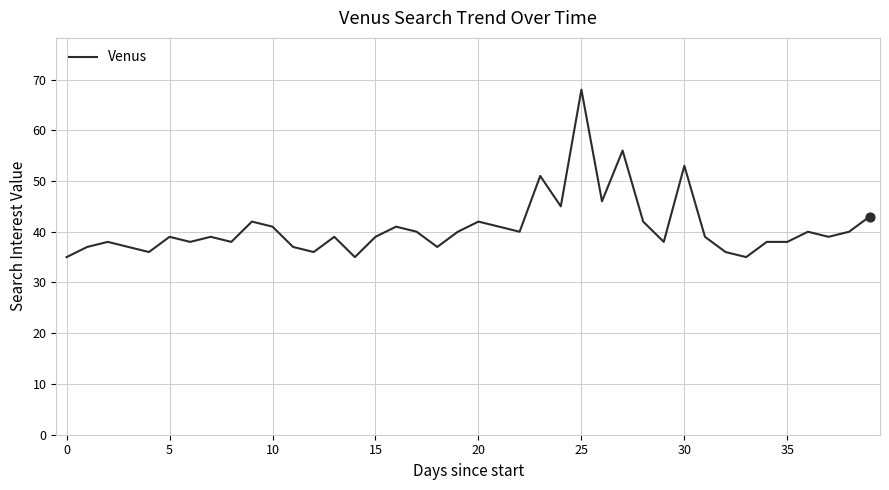

What is the difference between the maximum and minimum values?

33